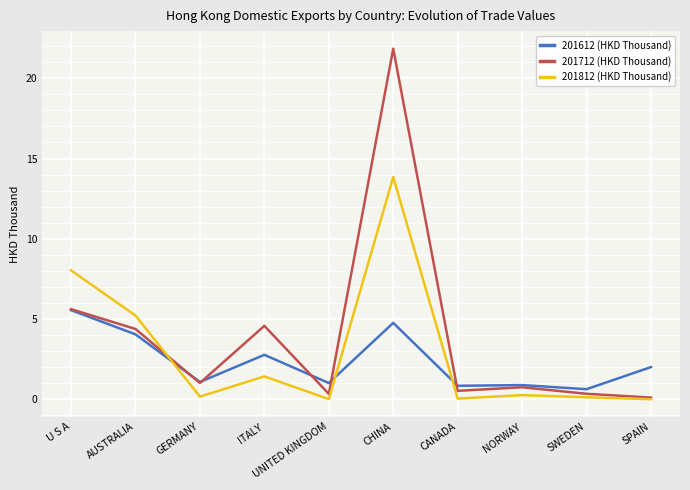

True or false: 201612 (HKD Thousand) and 201712 (HKD Thousand) cross at least once.

True